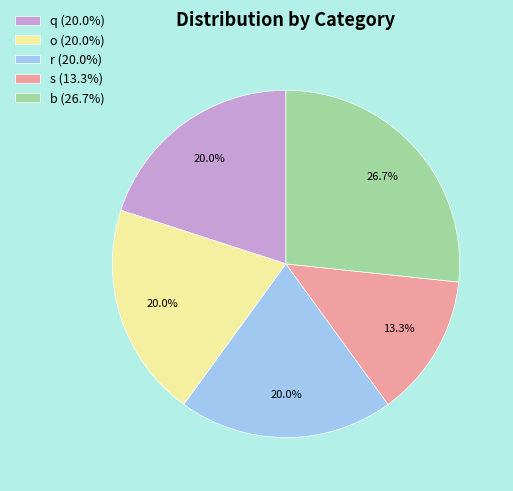

True or false: o accounts for 20% of the total.

True